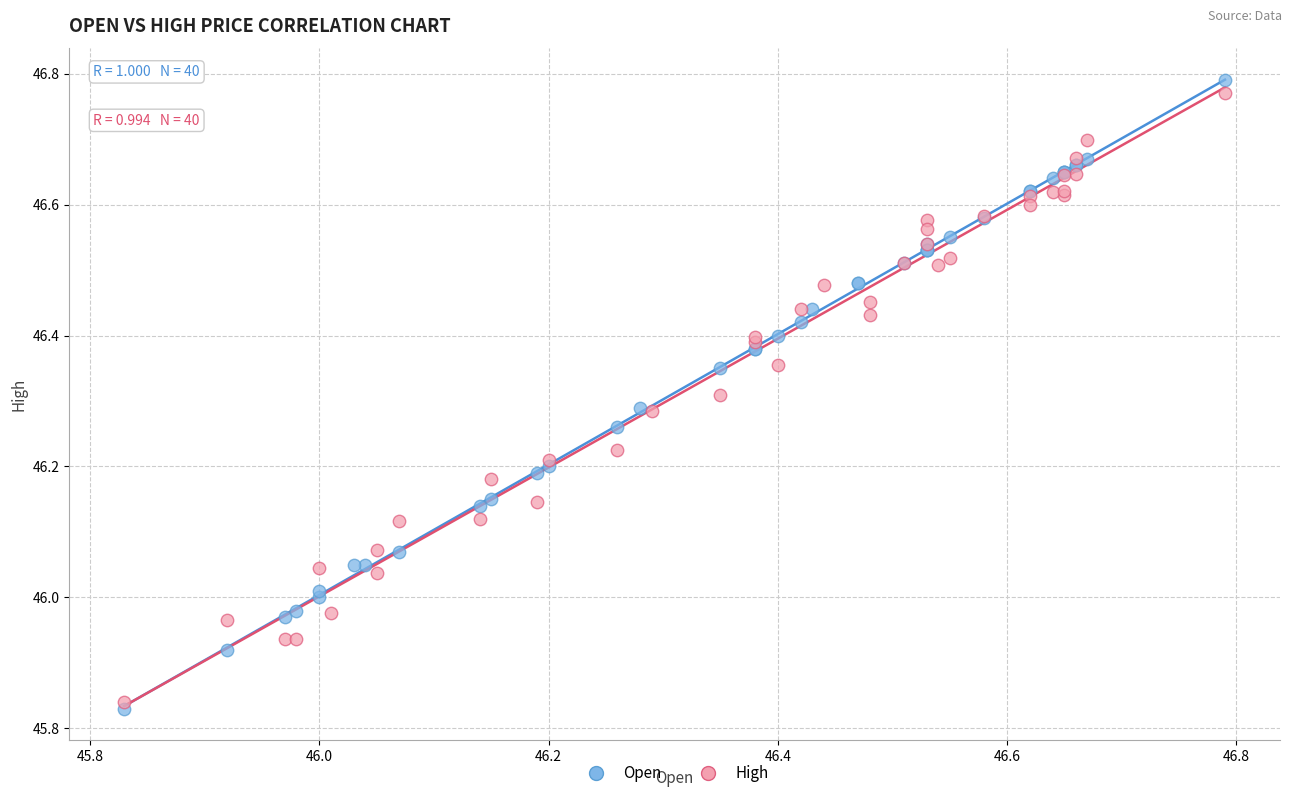

Which series has the largest Y range (max minus min)?

Open